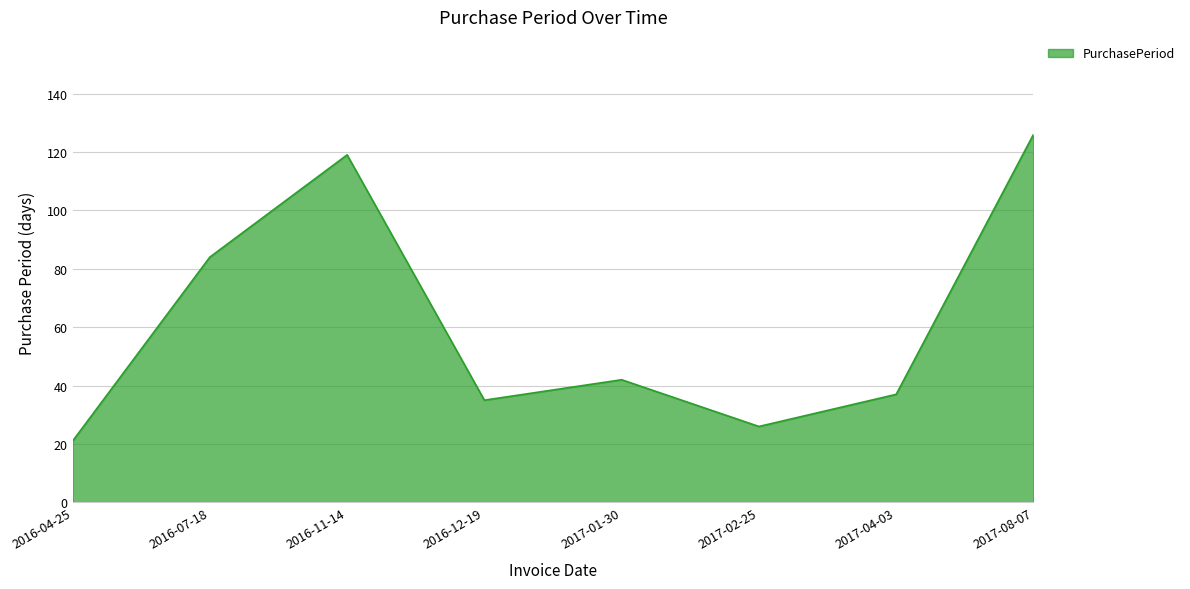

What position from the left is 2016-12-19?

4